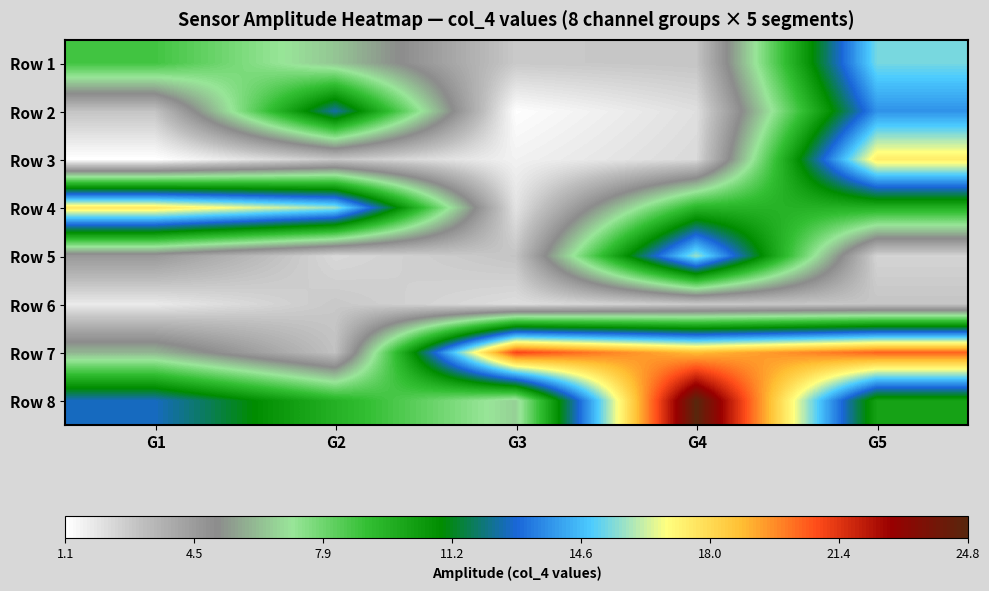

Reading right to left, what are all the values shown in this chart?

Row 1: G5=15.4	G4=2.9	G3=2.8	G2=6.4	G1=8.7
Row 2: G5=13.8	G4=2.1	G3=1.2	G2=12.5	G1=3.0
Row 3: G5=17.4	G4=2.3	G3=1.6	G2=2.9	G1=1.1
Row 4: G5=9.6	G4=9.4	G3=2.0	G2=15.7	G1=17.6
Row 5: G5=2.5	G4=15.8	G3=3.0	G2=2.3	G1=4.6
Row 6: G5=2.9	G4=2.8	G3=2.2	G2=2.8	G1=1.8
Row 7: G5=20.4	G4=18.9	G3=21.0	G2=3.0	G1=6.0
Row 8: G5=10.2	G4=24.8	G3=6.6	G2=9.5	G1=12.7